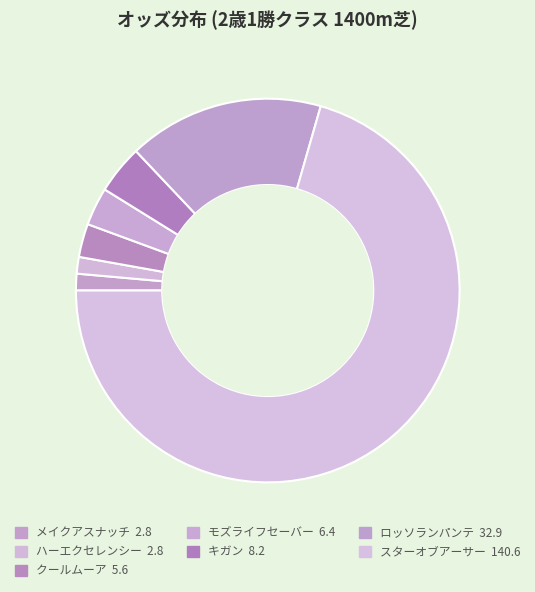

Count the number of slices in the pie.

7